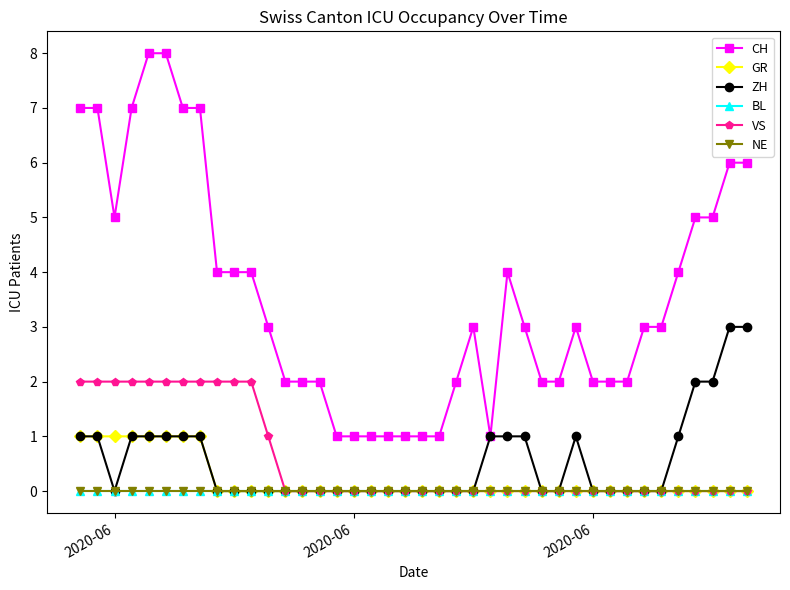

Is this an area chart (filled region under the line)?

No